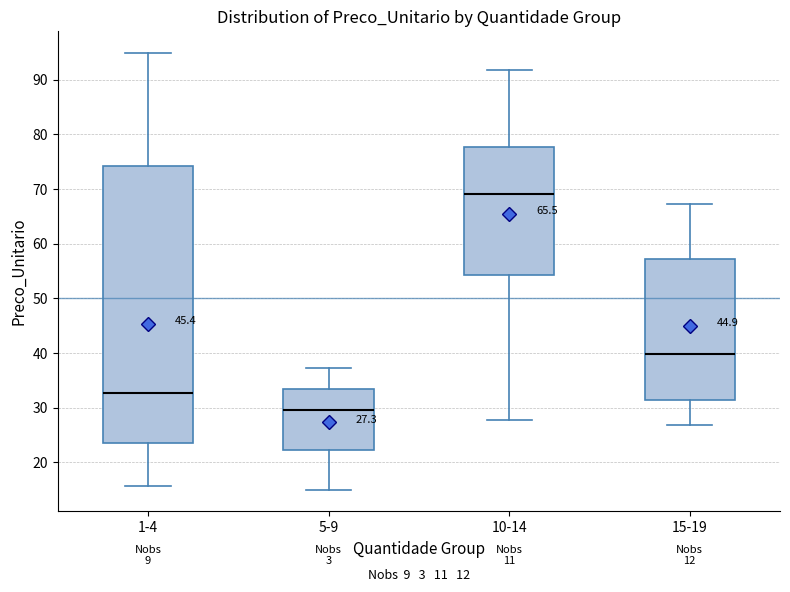

Which box's median line is the highest?

10-14